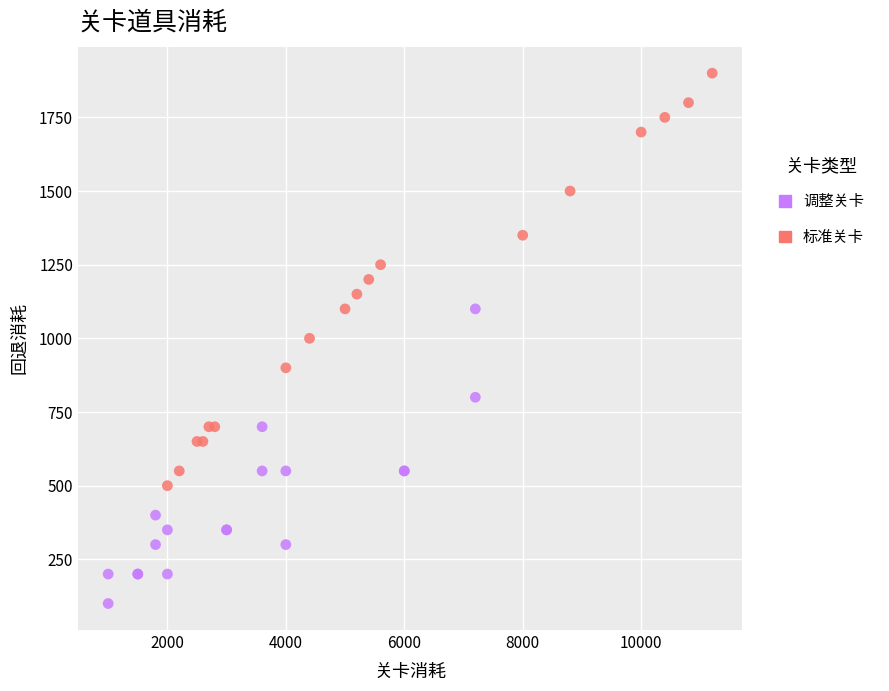

Which series contains the highest Y value?

标准关卡